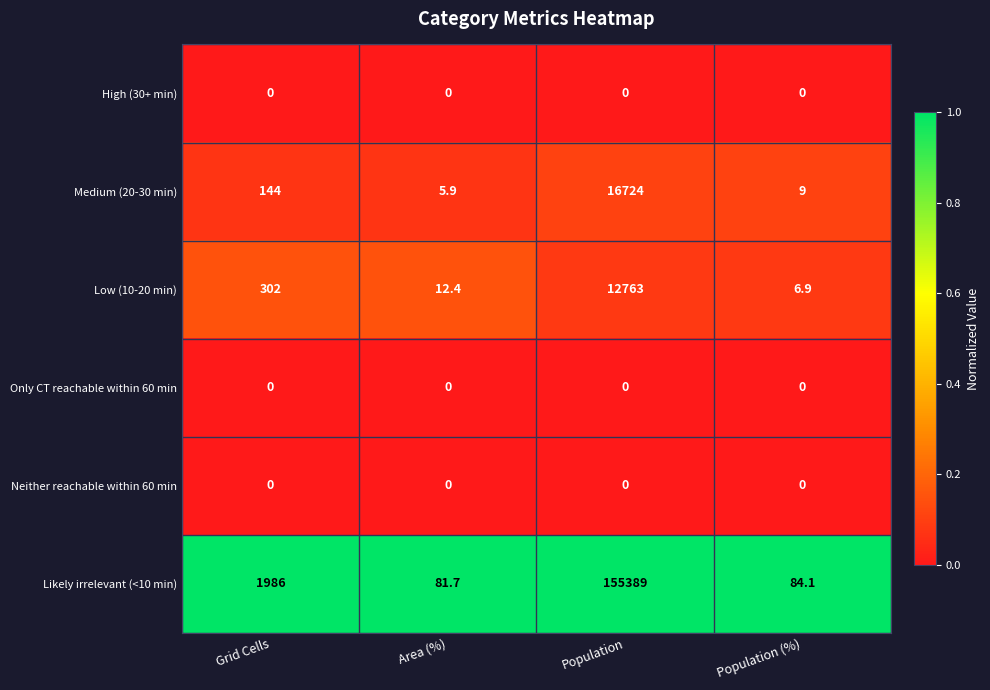

True or false: Likely irrelevant (<10 min) has a value of 117.2 at Population (%).

False